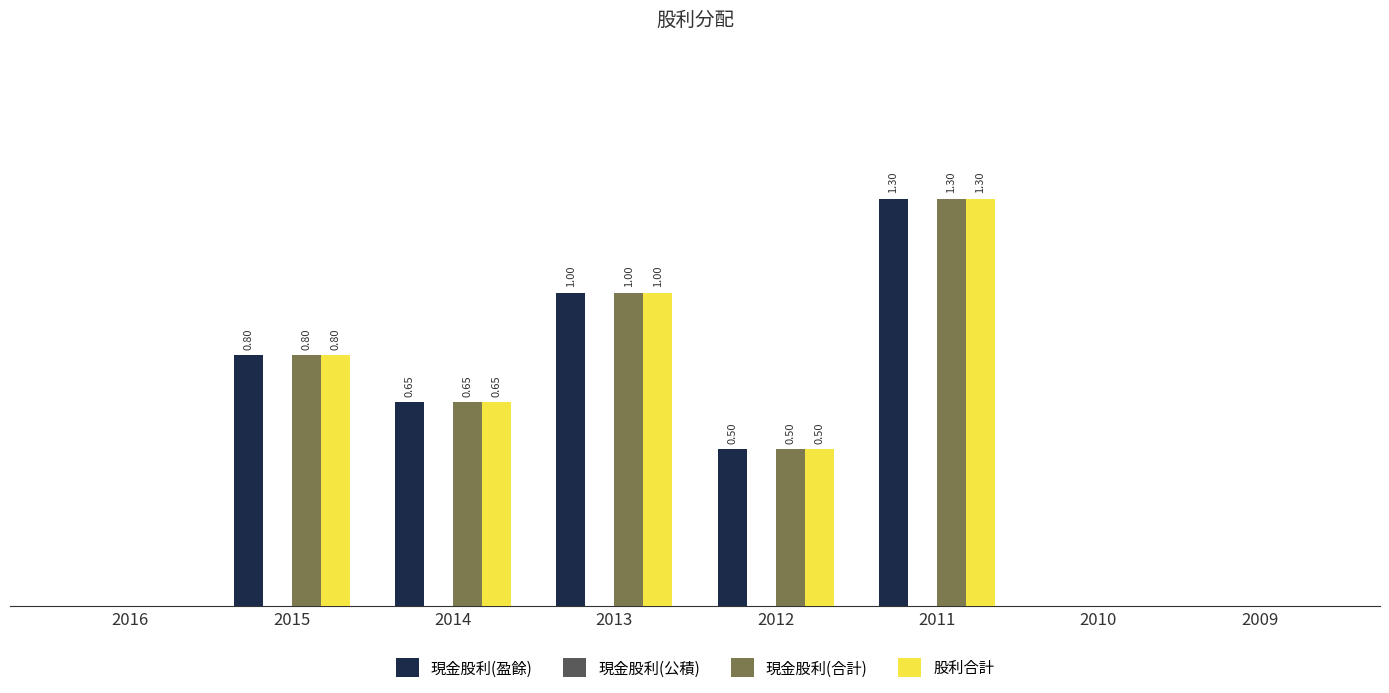

Does the chart contain stacked bars?

No